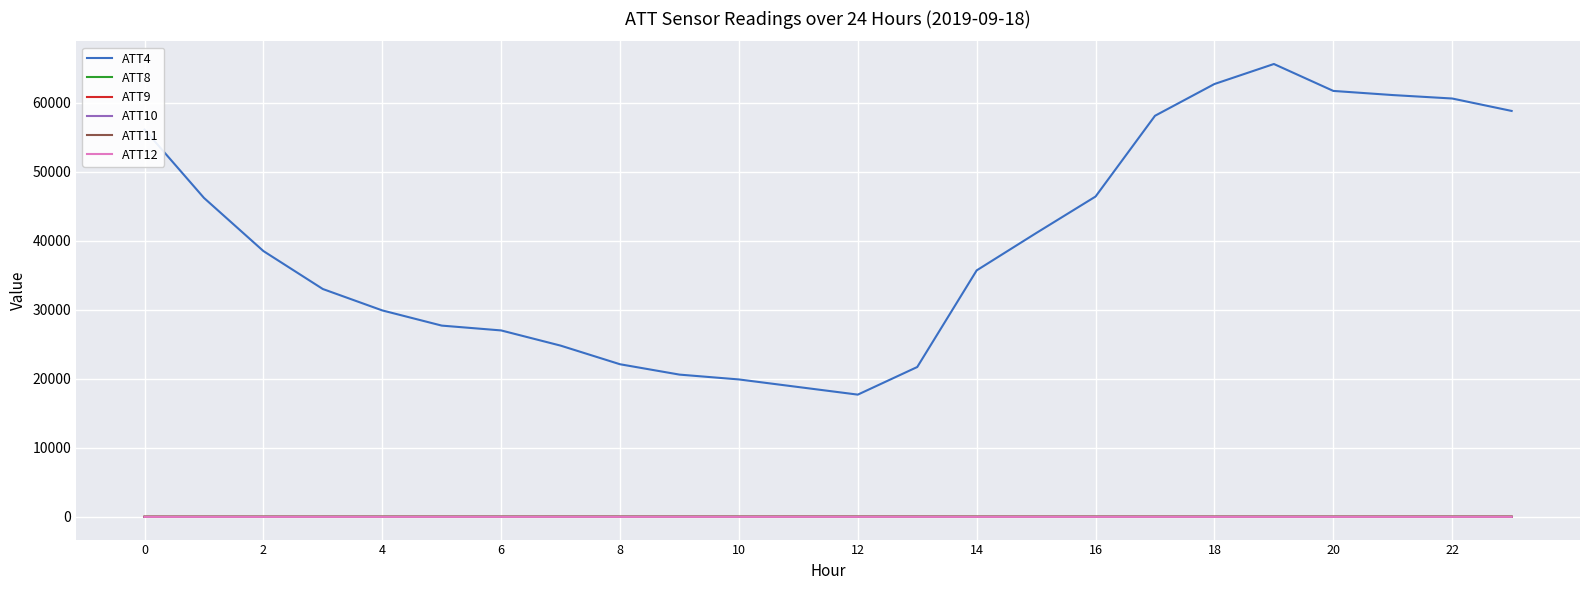

What is the maximum value shown in the chart?

65600.0